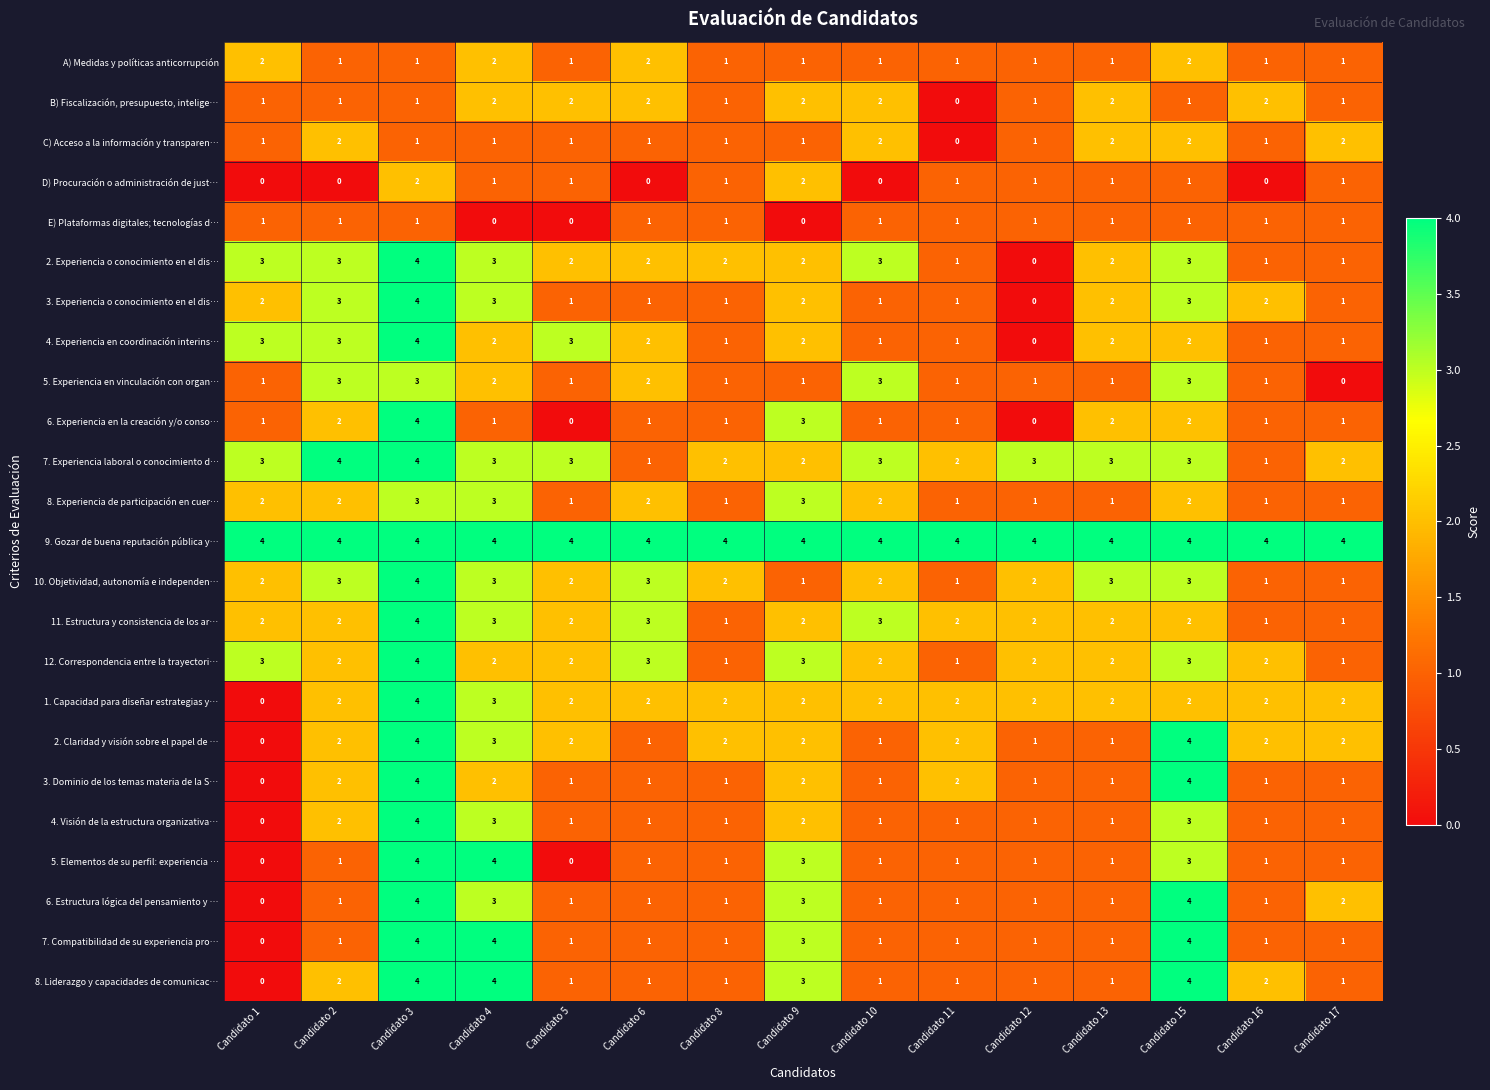

What is the total value across all series at Candidato 8?

32